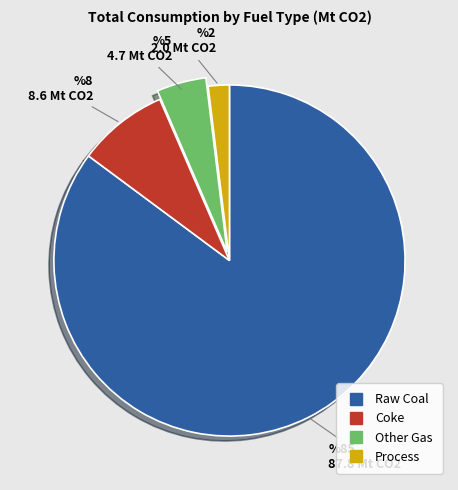

Does any single category account for the majority?

Yes